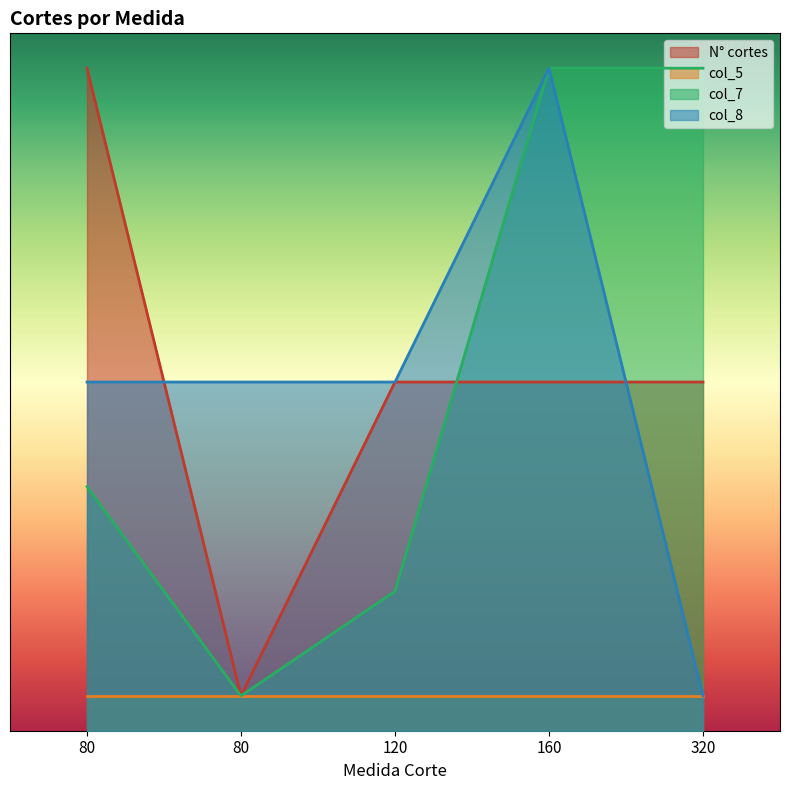

The value of col_8 at 120 is 5.0. True or false?

True